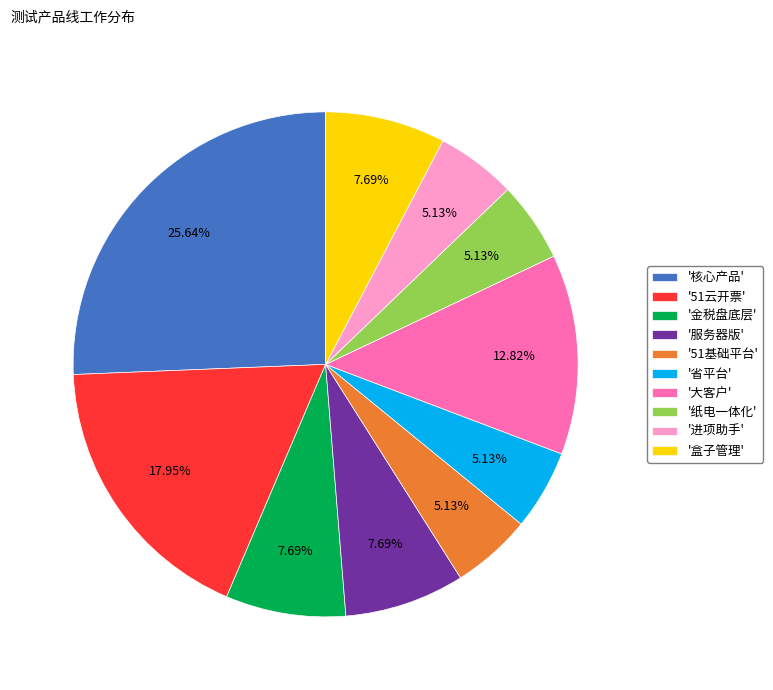

How many slices are in this pie chart?

10